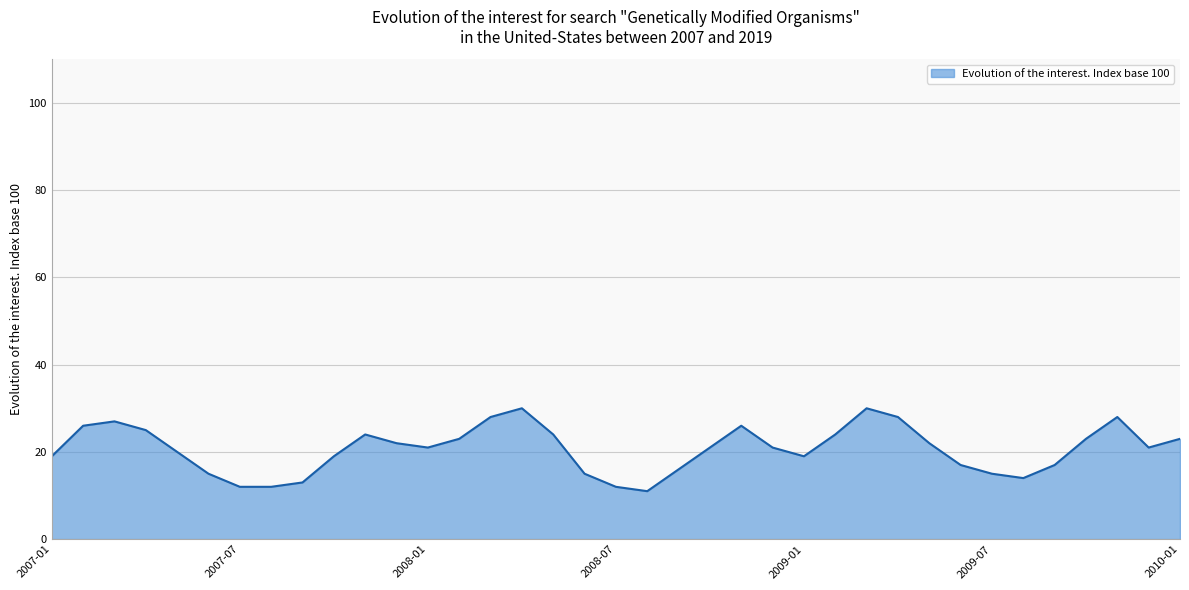

What is the greatest value displayed?

30